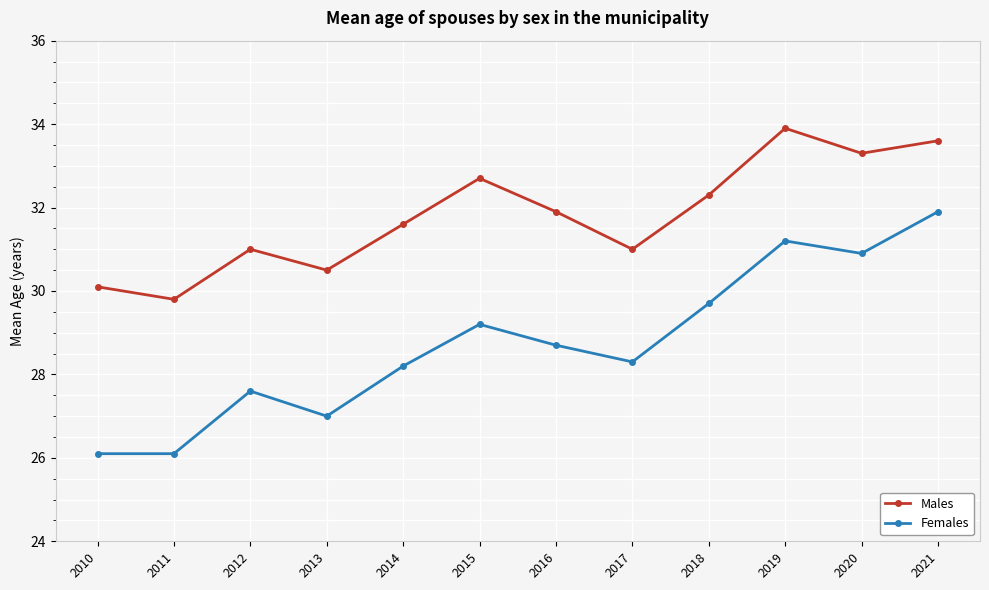

What is the lowest value of the Females series?

26.1